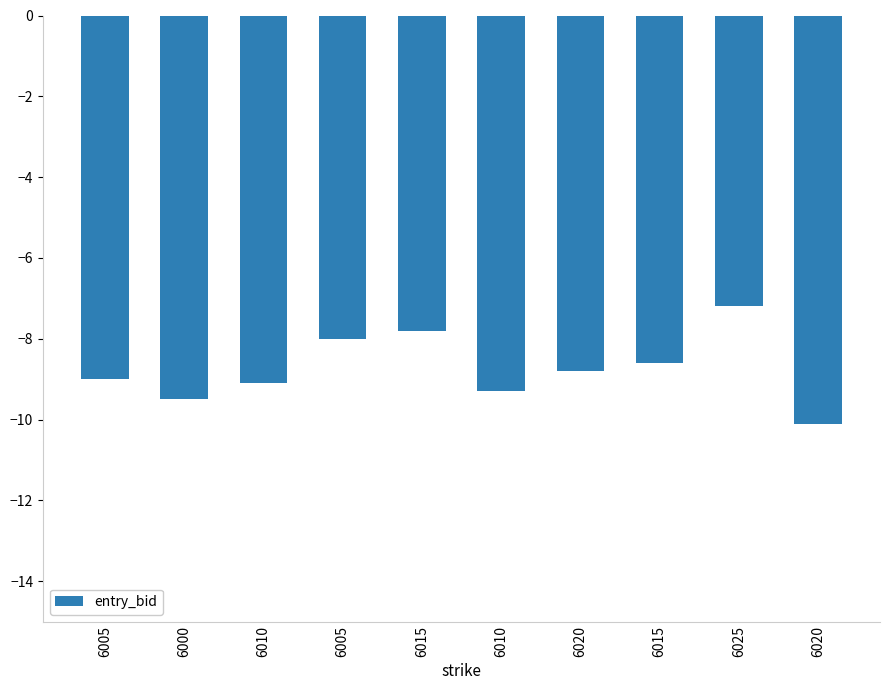

Which has a higher value, 6010 or 6015?

6015